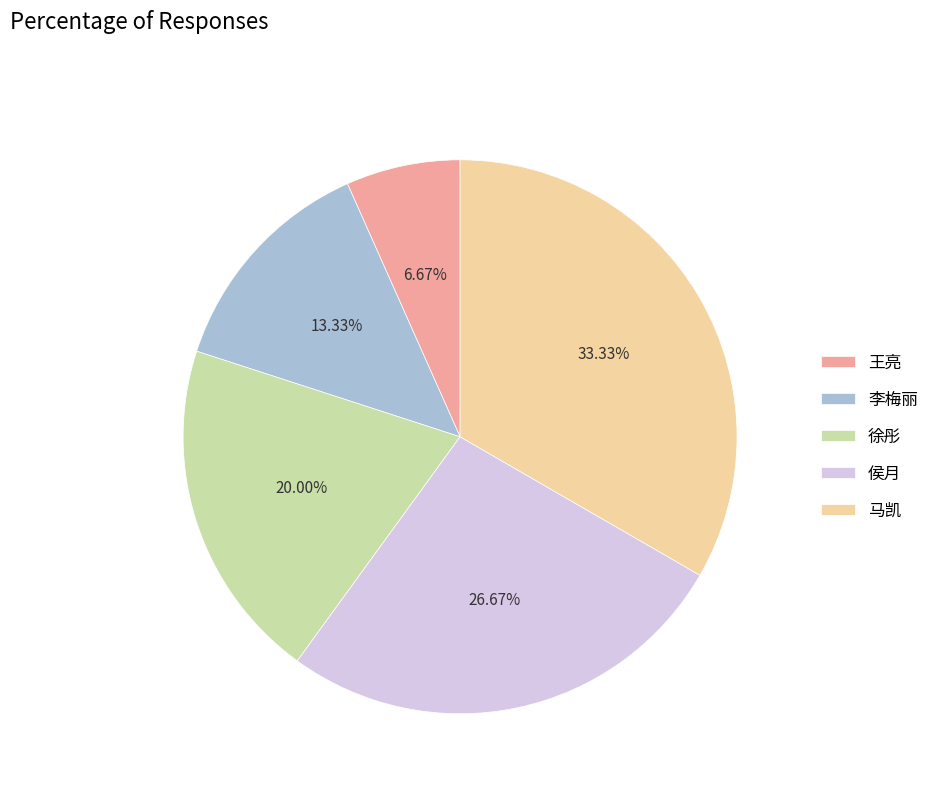

Is there a majority slice in this chart?

No